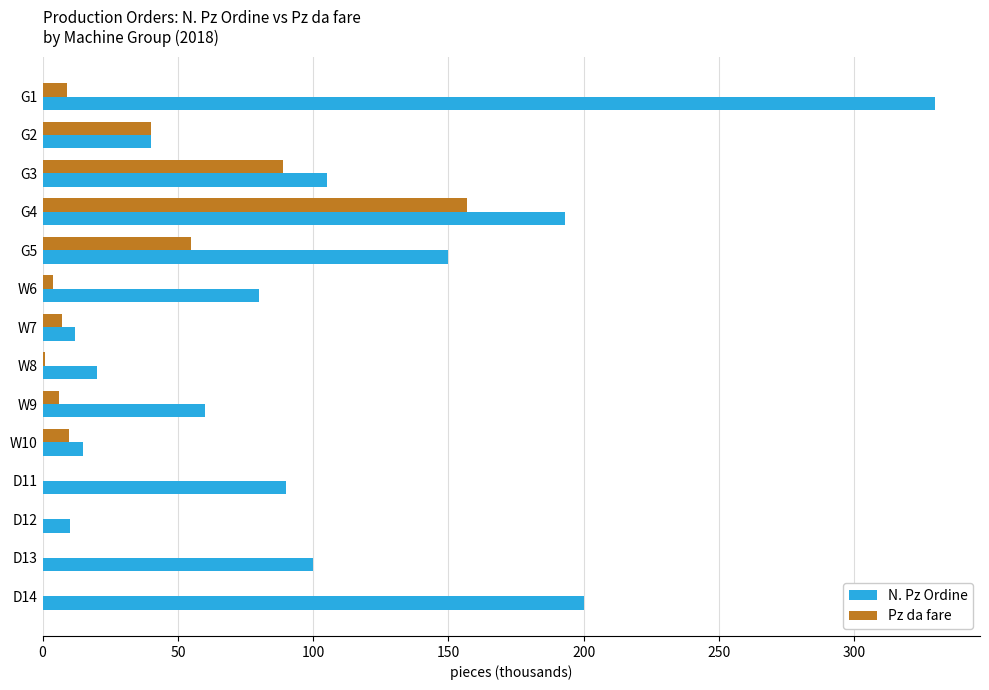

Which series has the widest spread of values?

N. Pz Ordine